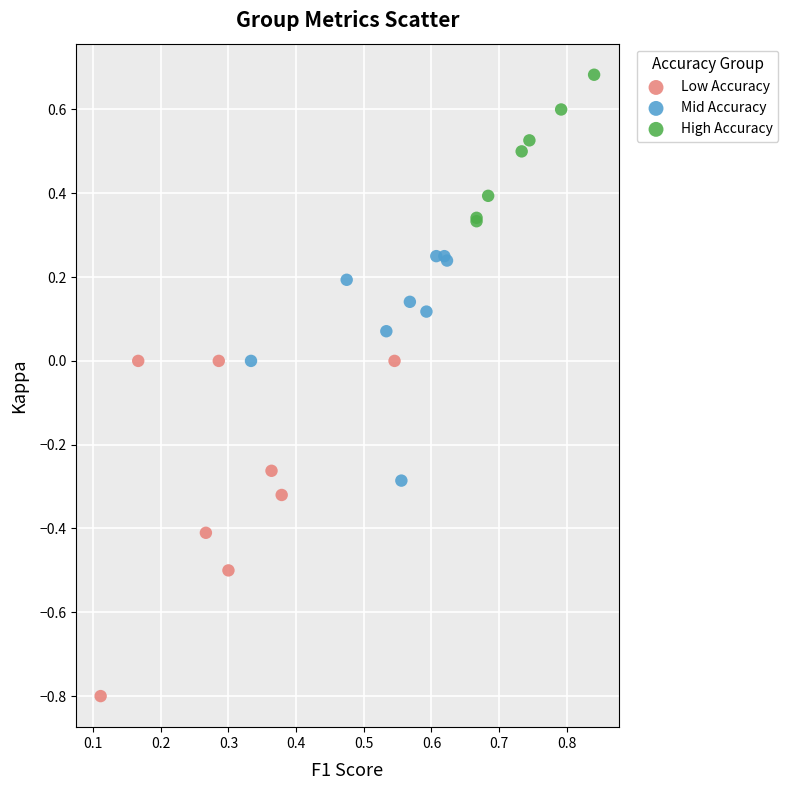

Which series reaches the maximum Y coordinate?

High Accuracy